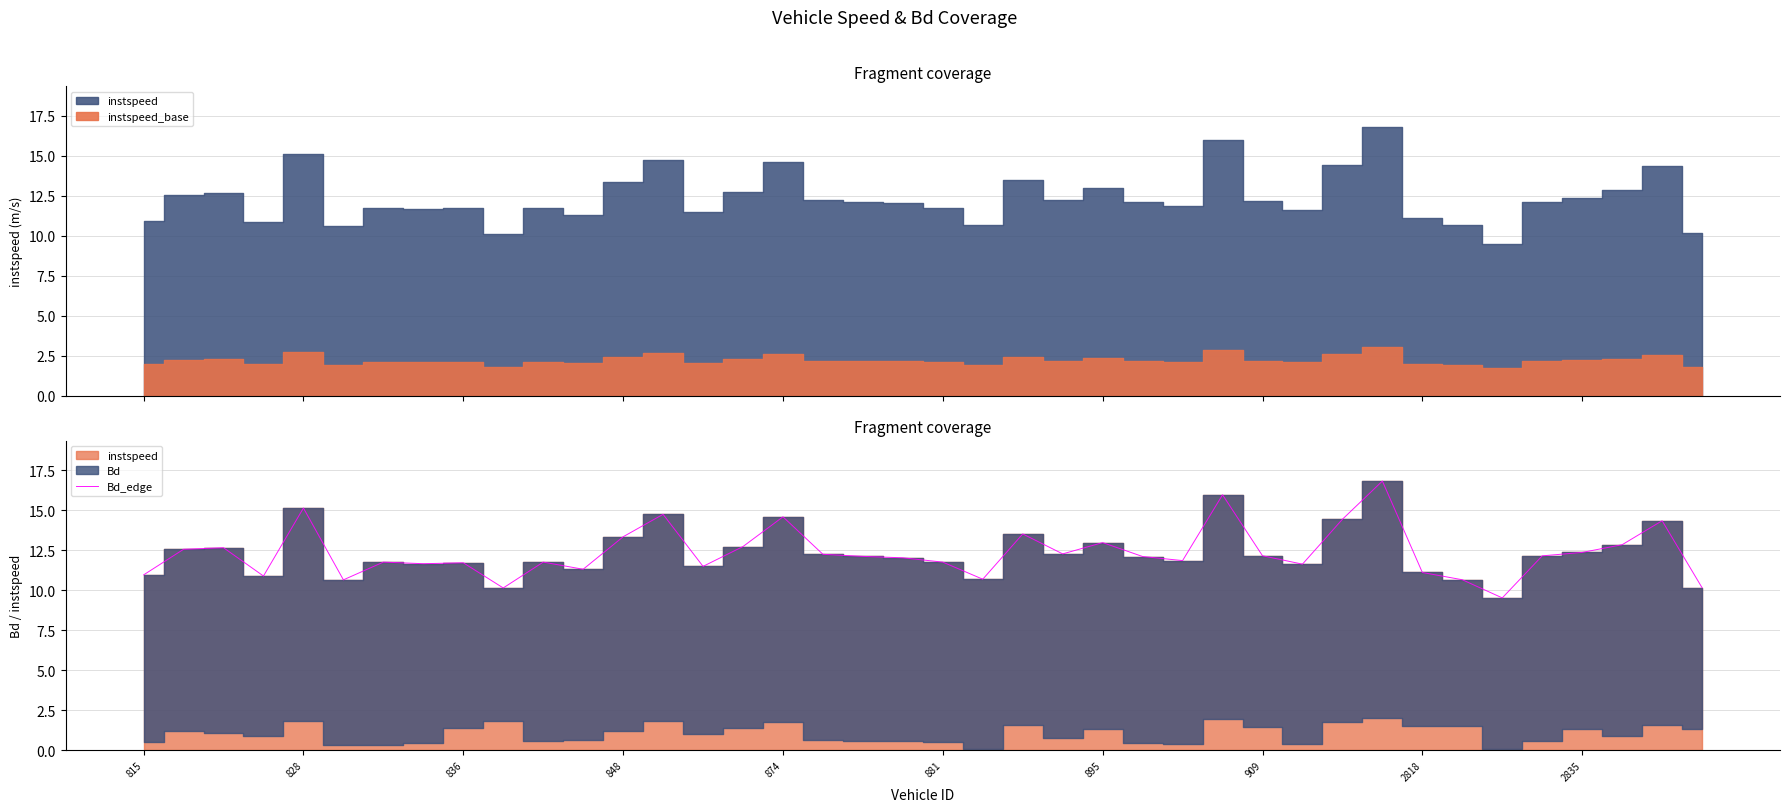

At which category does the chart reach its minimum across all series?

34